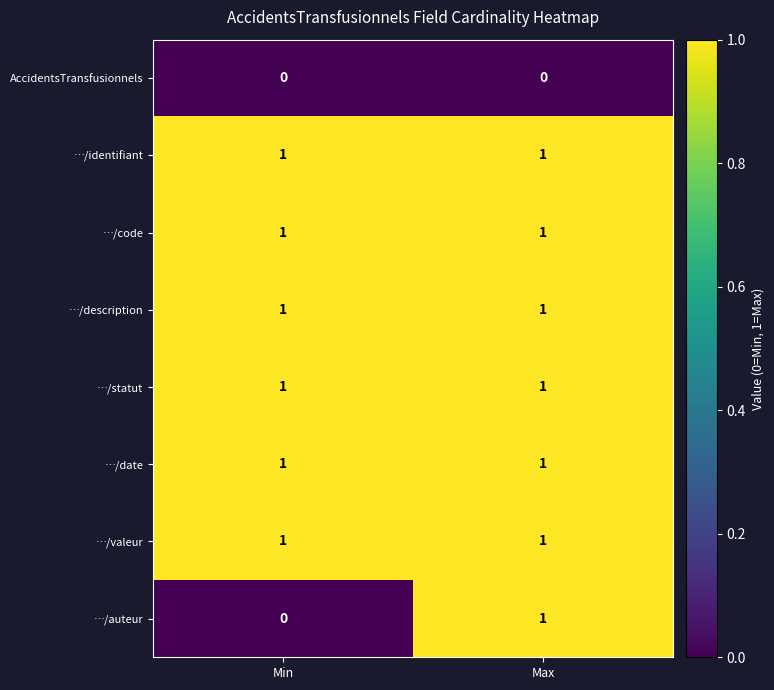

True or false: …/valeur has a value of 1 at Max.

True